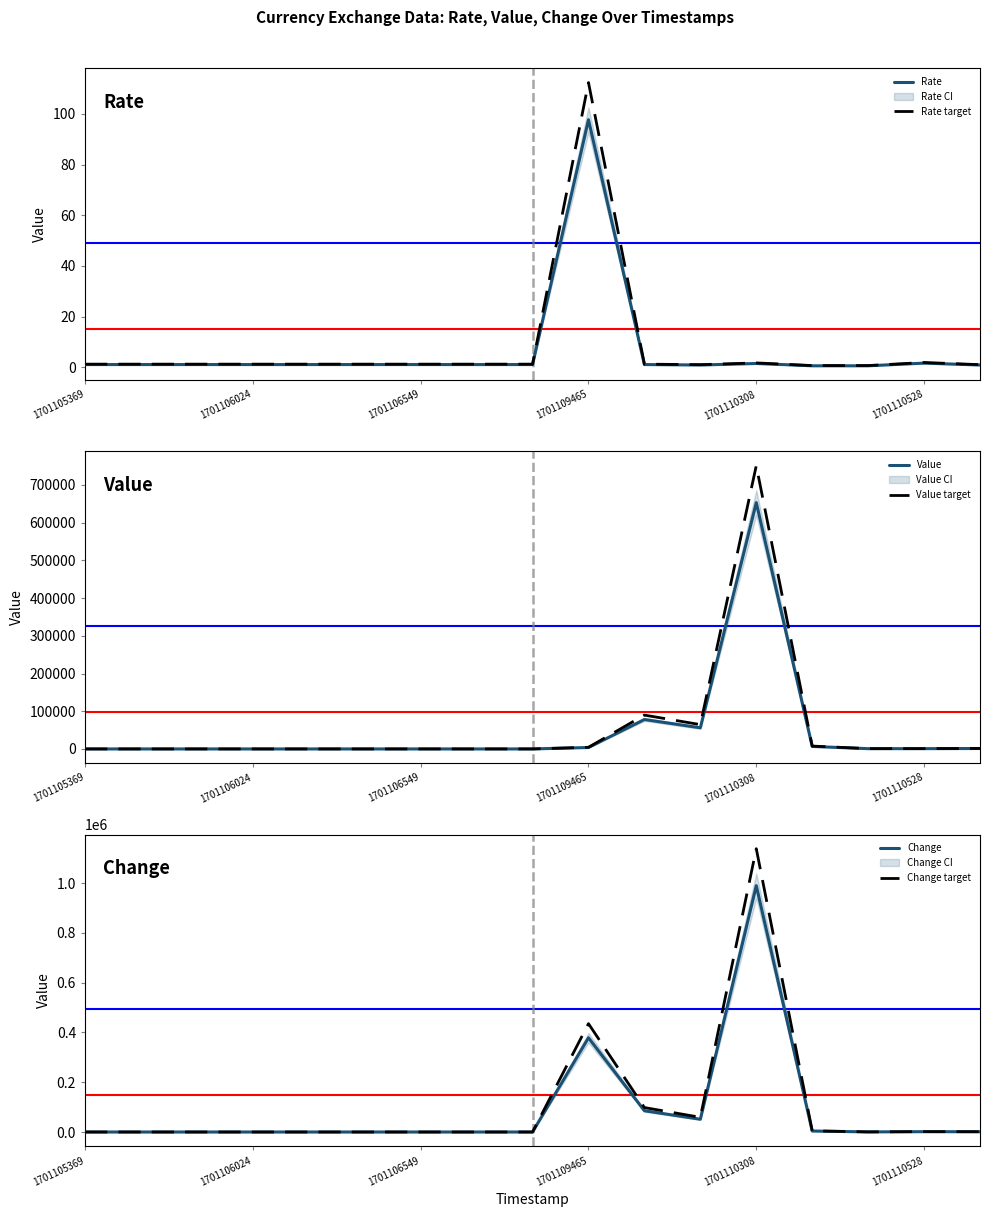

True or false: Rate has a value of 1.1 at 1701105369.

True